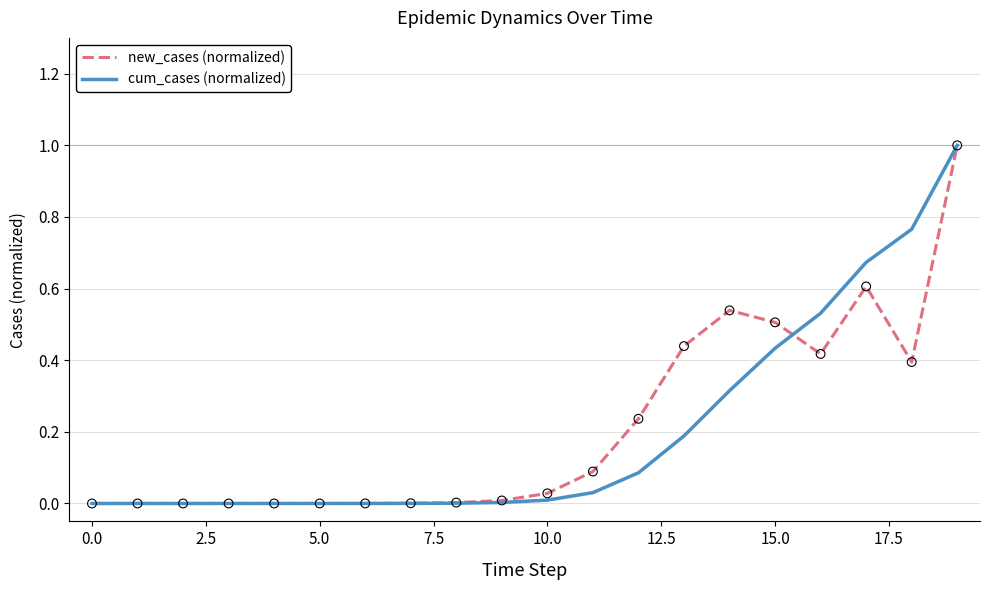

Is this an area chart (filled region under the line)?

No